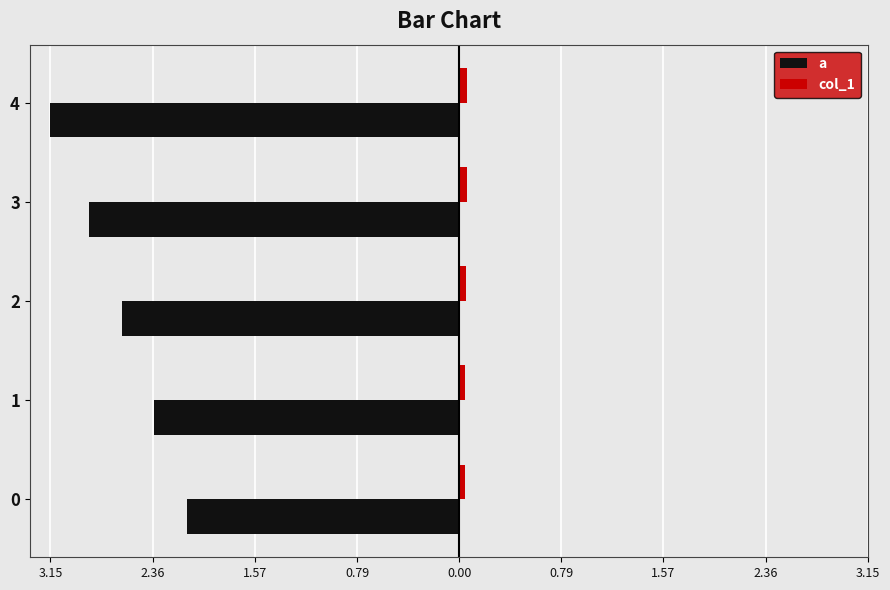

How many bars are there in each group?

2